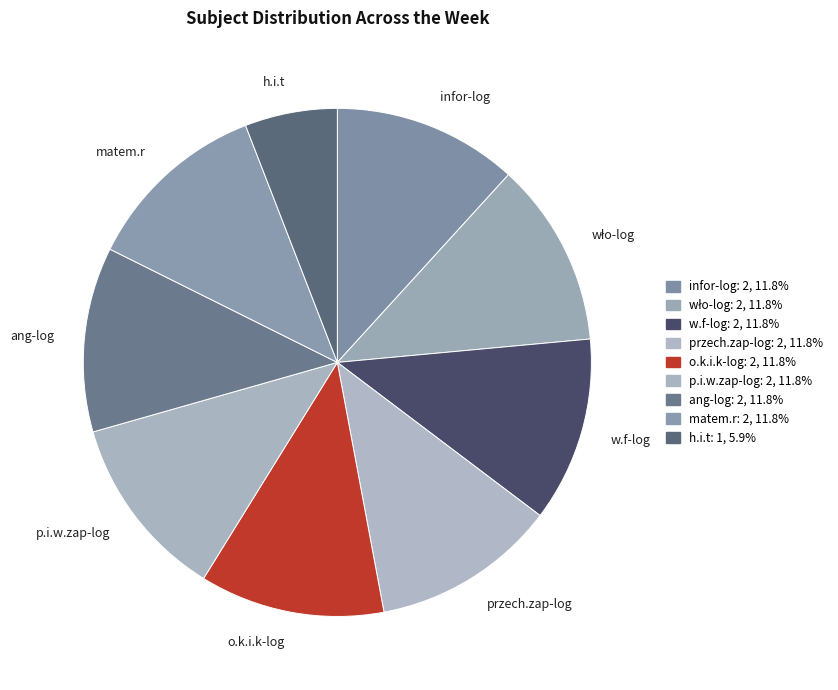

How many segments does this pie chart have?

9